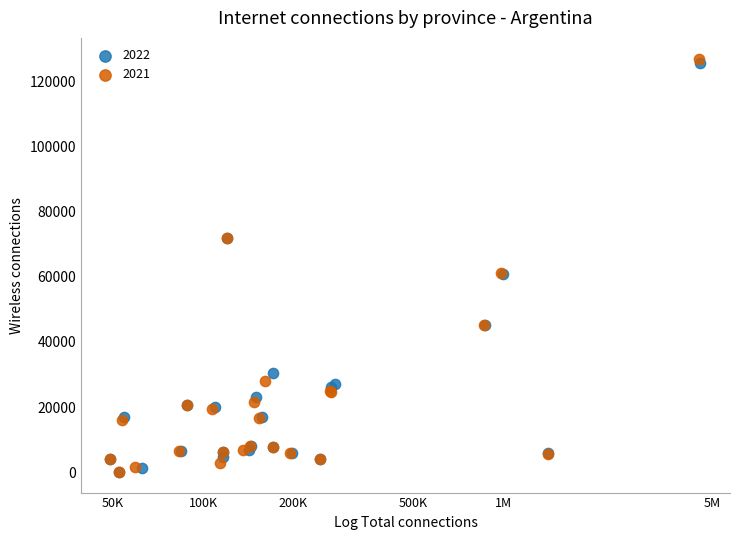

Which series reaches the maximum Y coordinate?

2021